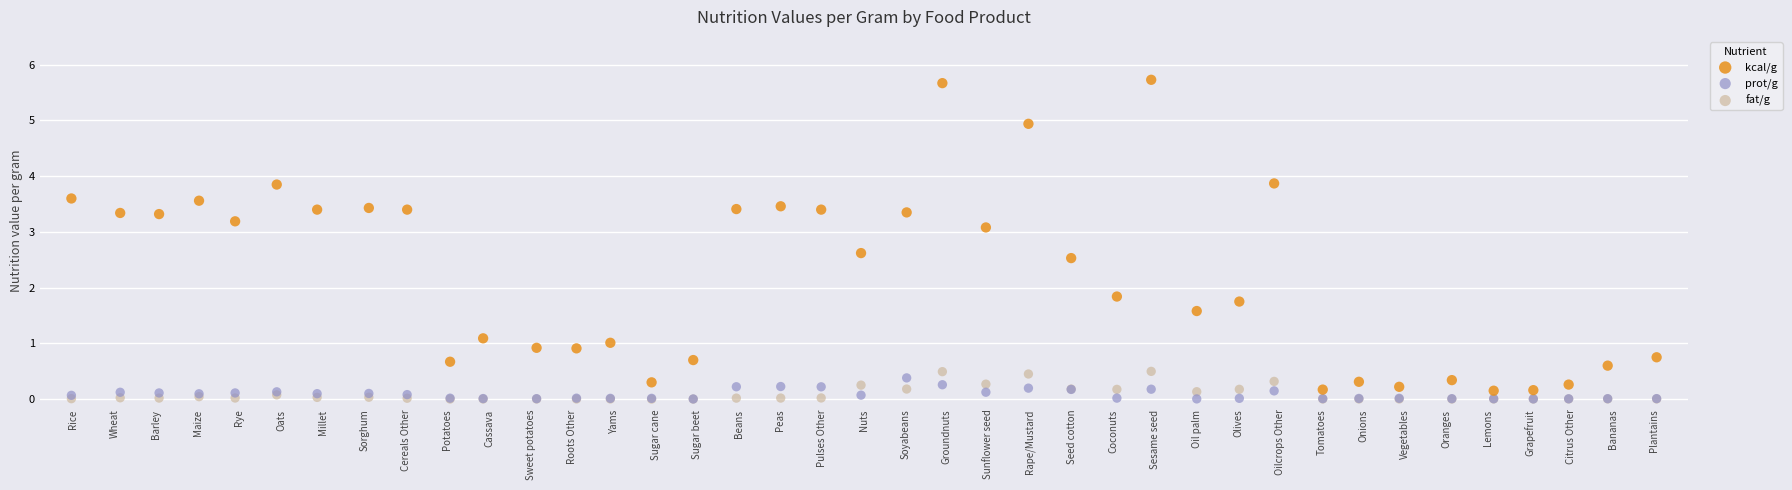

Across all series, what Y value is closest to 2?

1.8